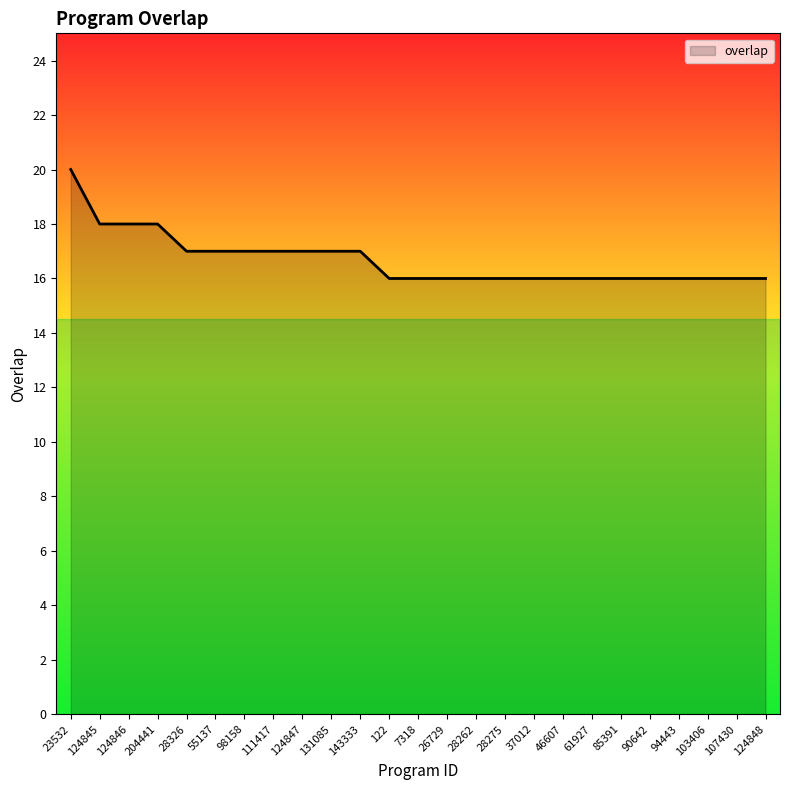

Approximately how many times larger is the value at 124846 compared to 37012?

1.1